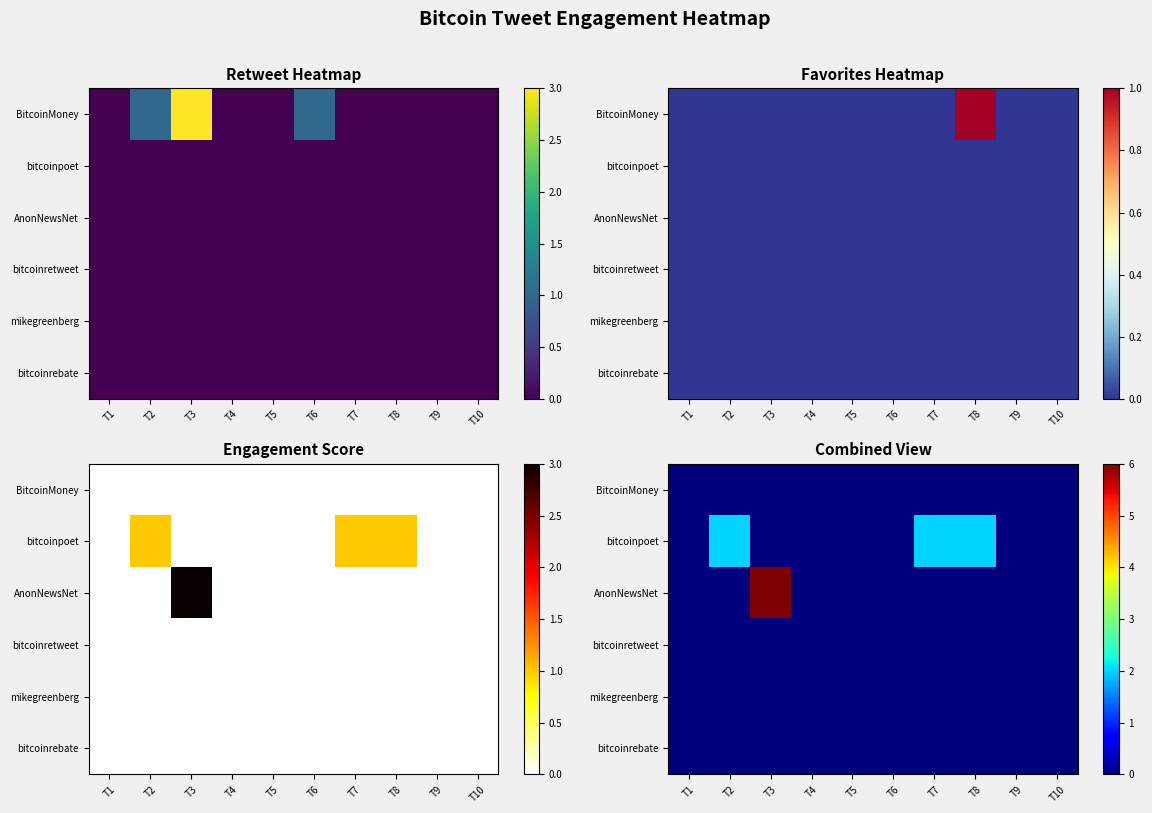

List the series in order of their peak value, lowest first.

BitcoinMoney, bitcoinretweet, mikegreenberg, bitcoinrebate, bitcoinpoet, AnonNewsNet